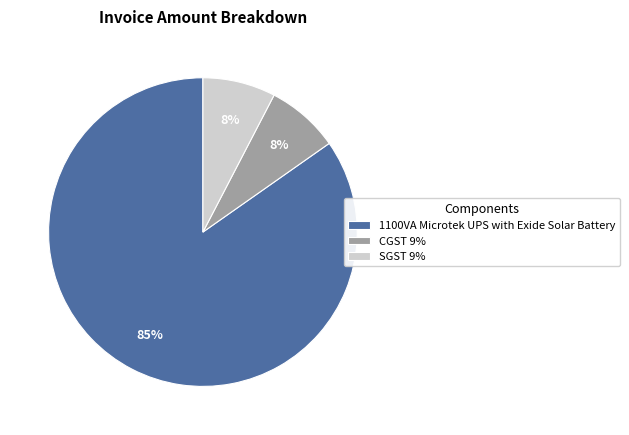

Which slice is the largest?

1100VA Microtek UPS with Exide Solar Battery